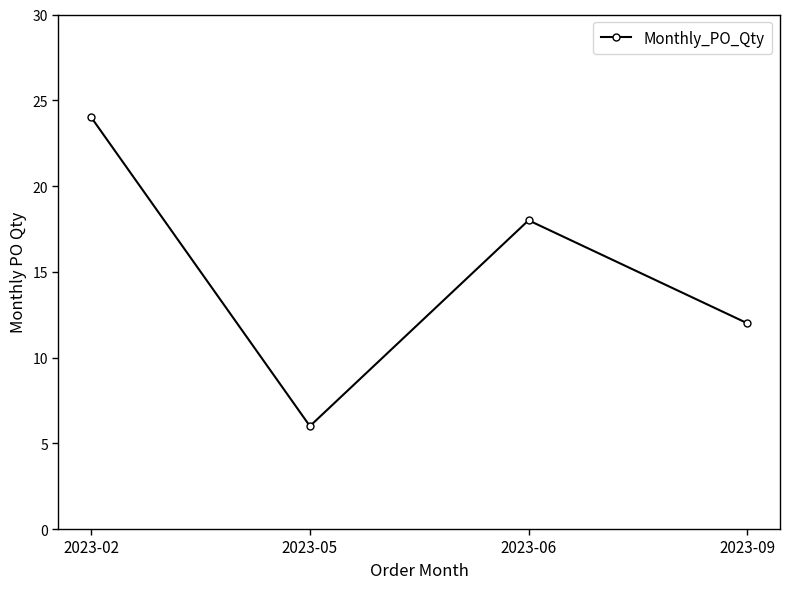

Which has a higher value, 2023-09 or 2023-05?

2023-09